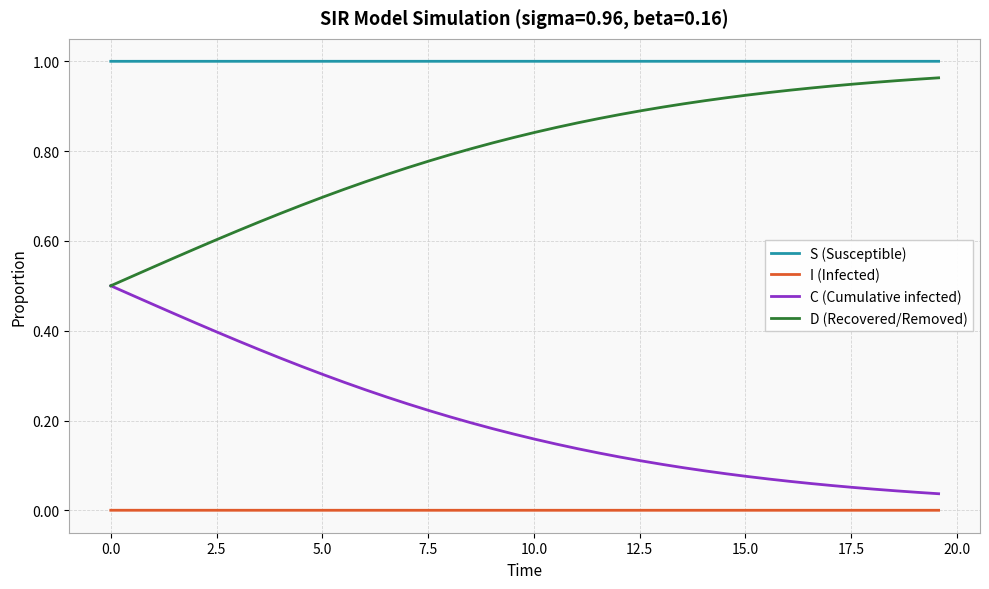

Which series has the largest total across all categories?

S (Susceptible)